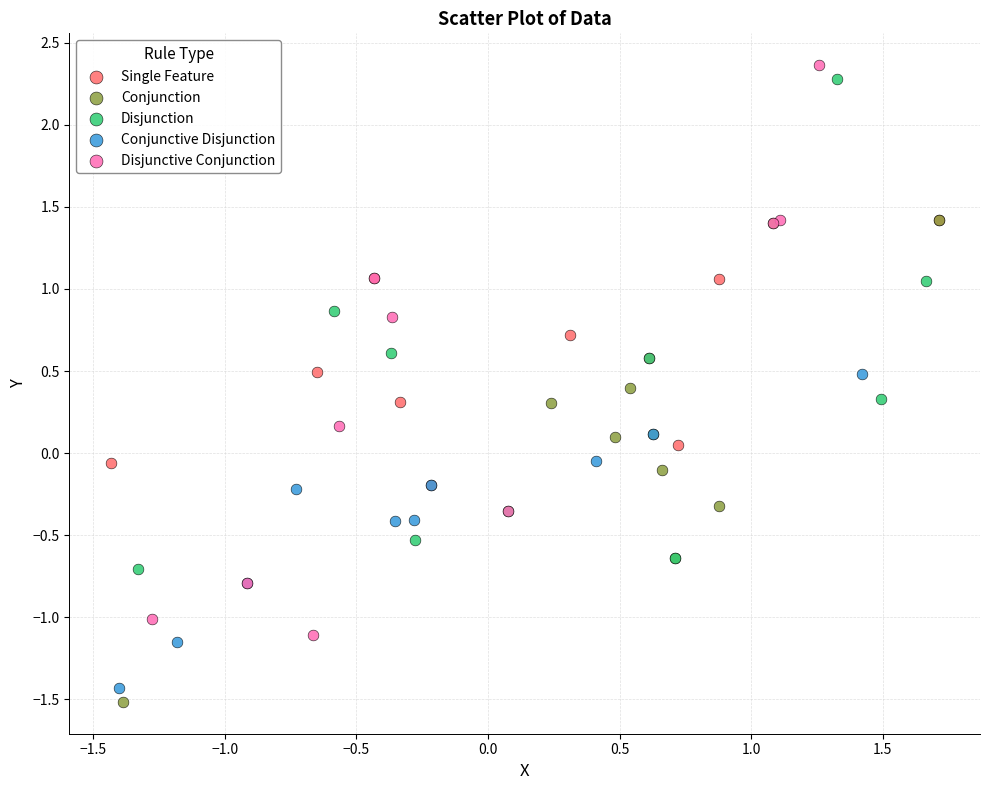

Which series has the largest Y range (max minus min)?

Disjunctive Conjunction